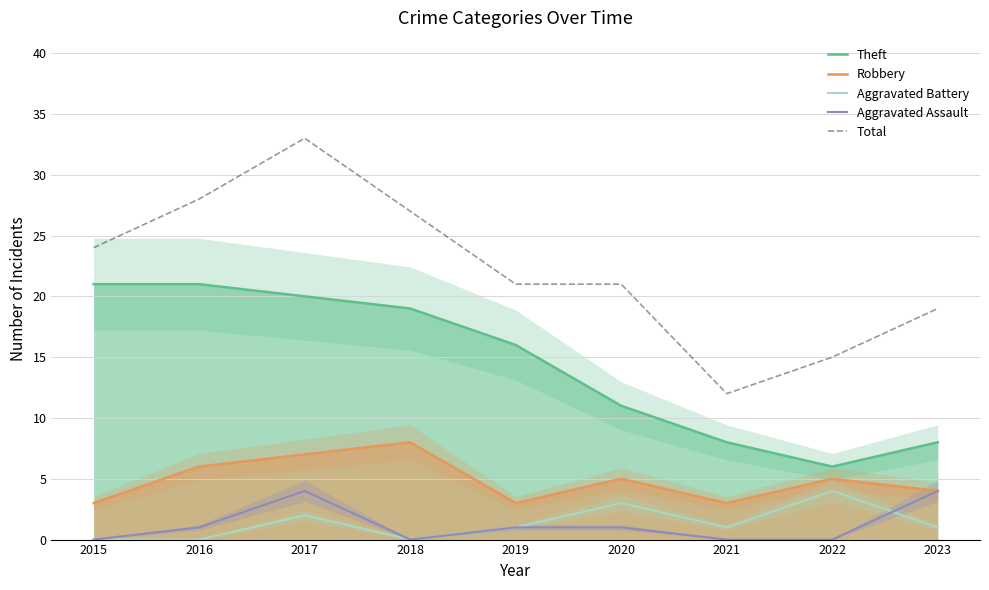

What is the average value of the Aggravated Battery series?

1